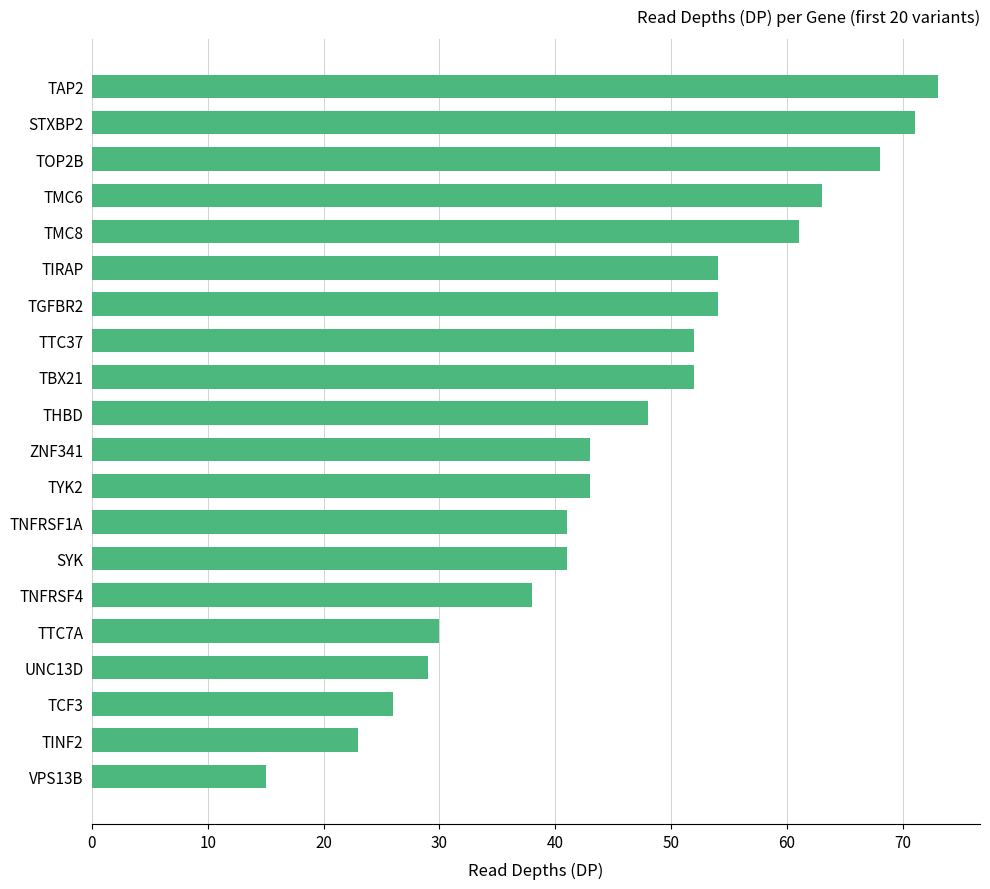

What is the difference between the maximum and minimum values?

58